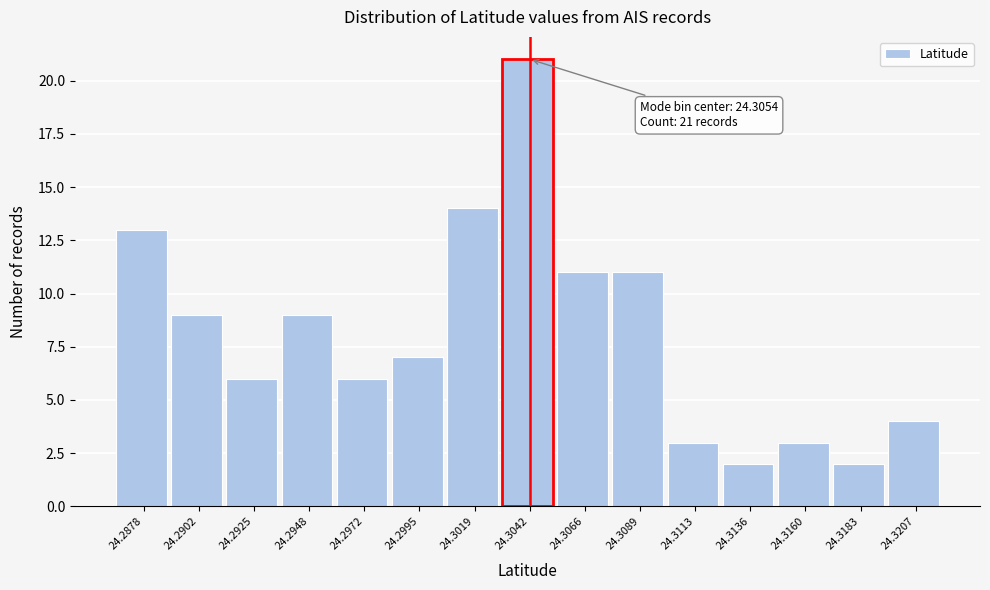

Reading left to right, extract all data points from this chart.

24.2878=13	24.2902=9	24.2925=6	24.2948=9	24.2972=6	24.2995=7	24.3019=14	24.3042=21	24.3066=11	24.3089=11	24.3113=3	24.3136=2	24.3160=3	24.3183=2	24.3207=4